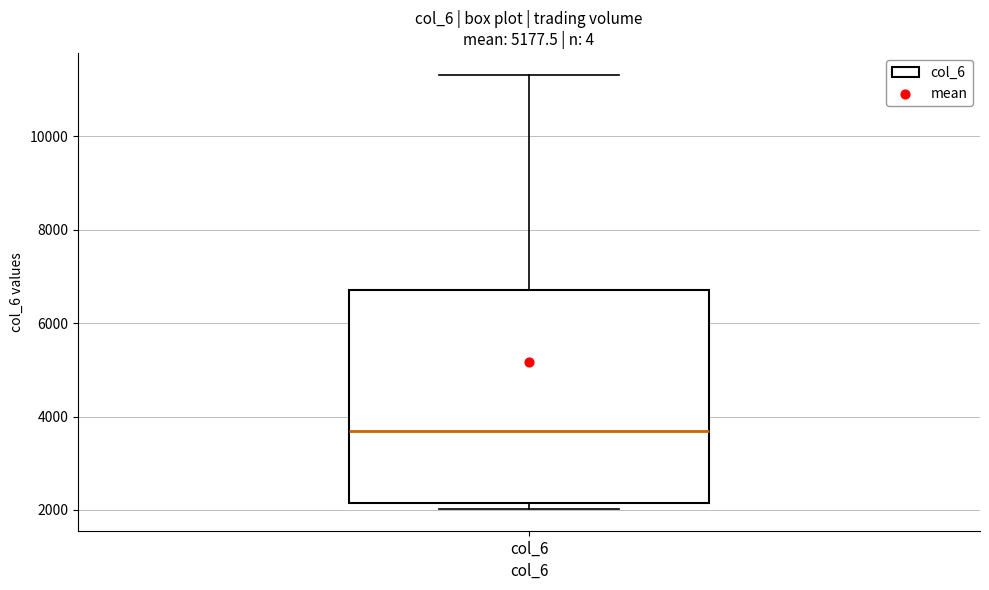

Transcribe this box plot: give where the median line is, the range the box spans, and where the two whiskers end, as read against the y-axis. The values are not printed on the chart, so give them approximately, as read against the axis.

median 3600, box 2200 to 6800, whiskers 2000 to 11400